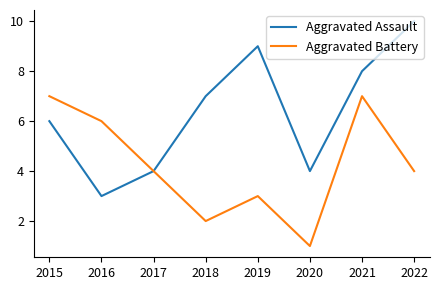

At 2016, list the series in order from largest to smallest.

Aggravated Battery, Aggravated Assault